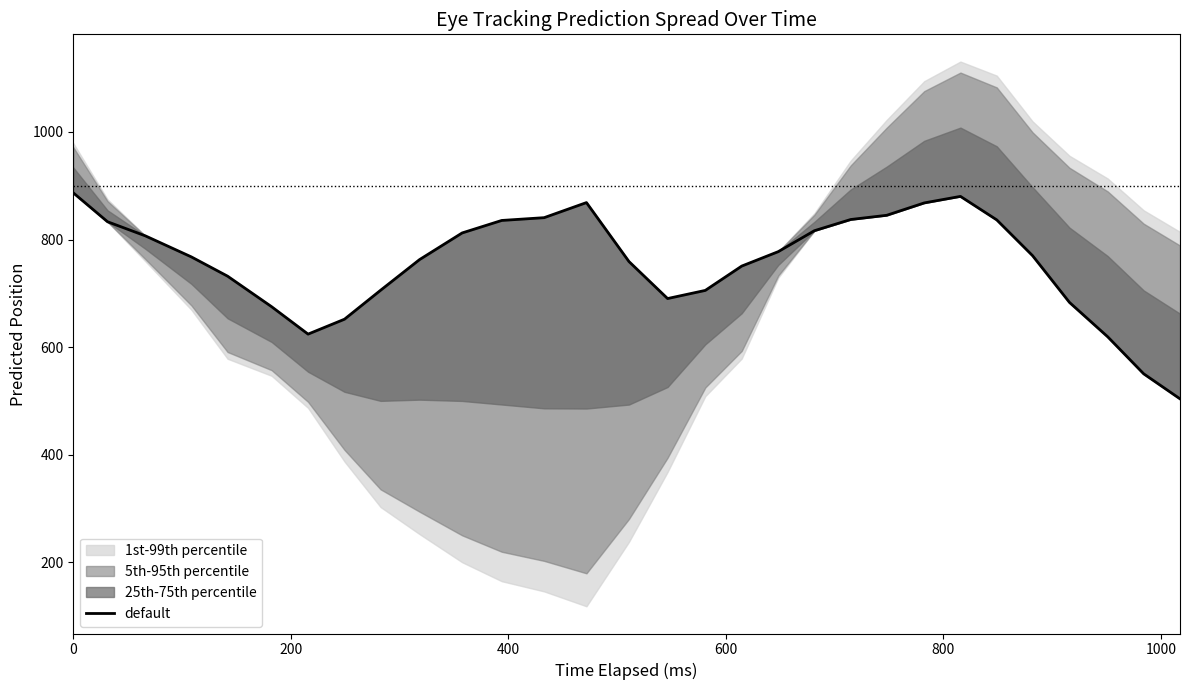

What is the greatest value displayed?

886.9